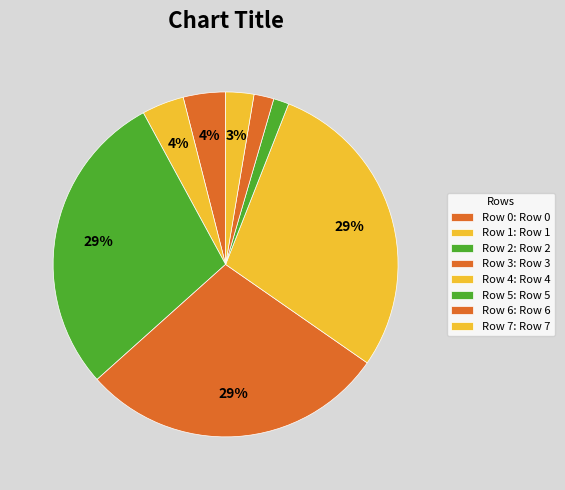

Between Row 0 and Row 1, which is larger?

Row 0